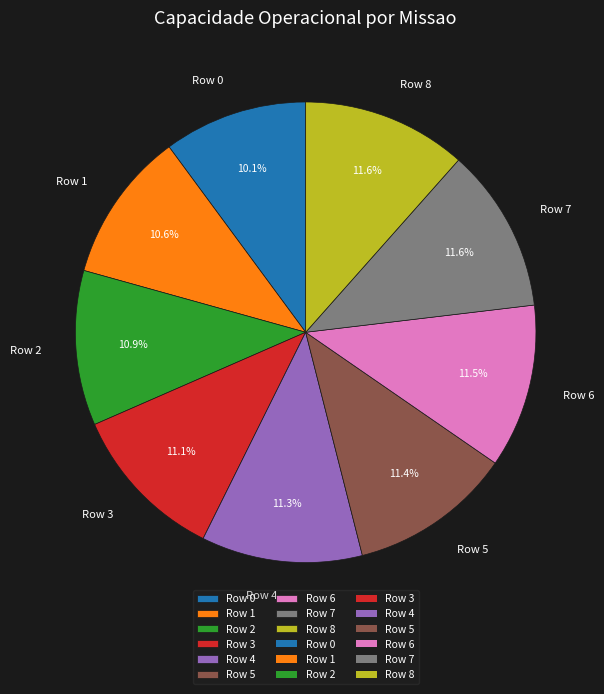

What is the ratio of the value at Row 5 to the value at Row 6?

1.0